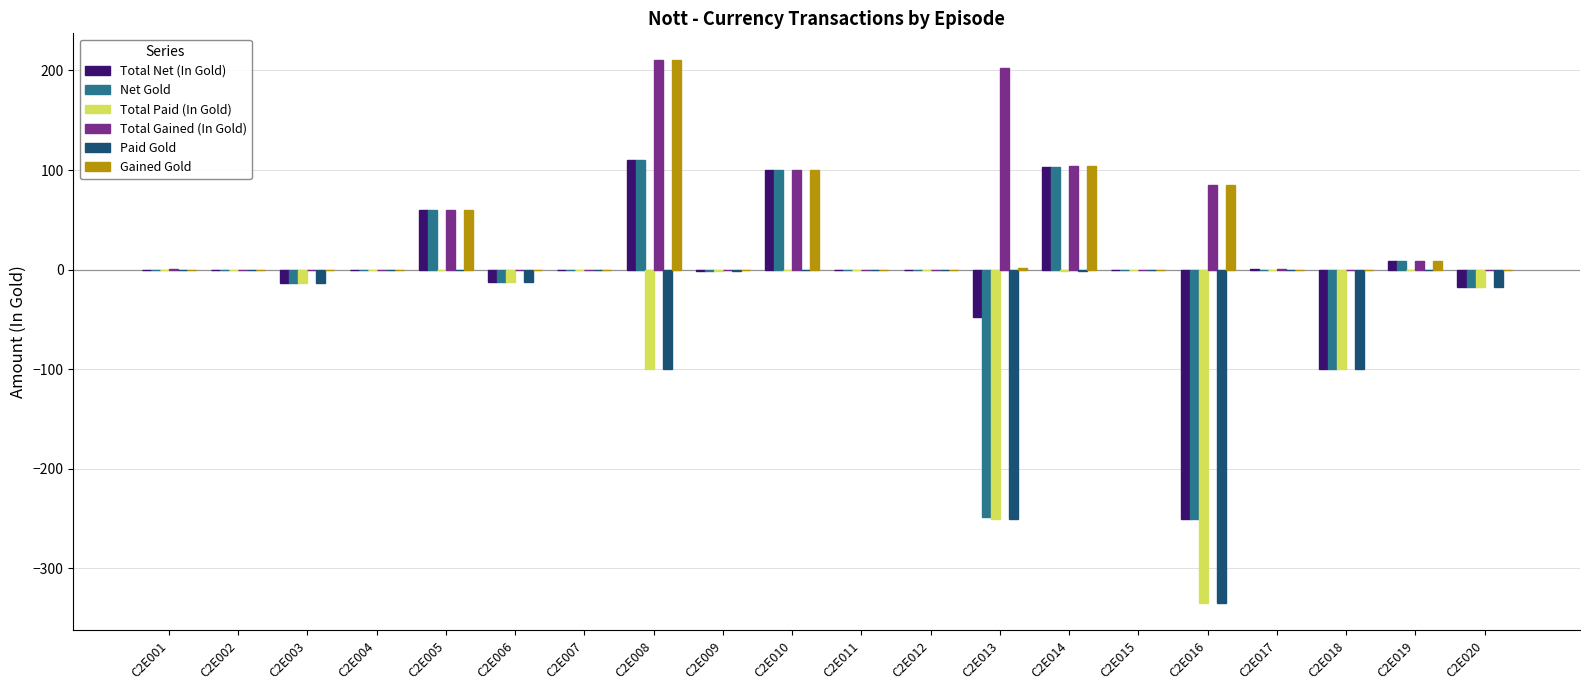

What is the maximum value shown in the chart?

210.0